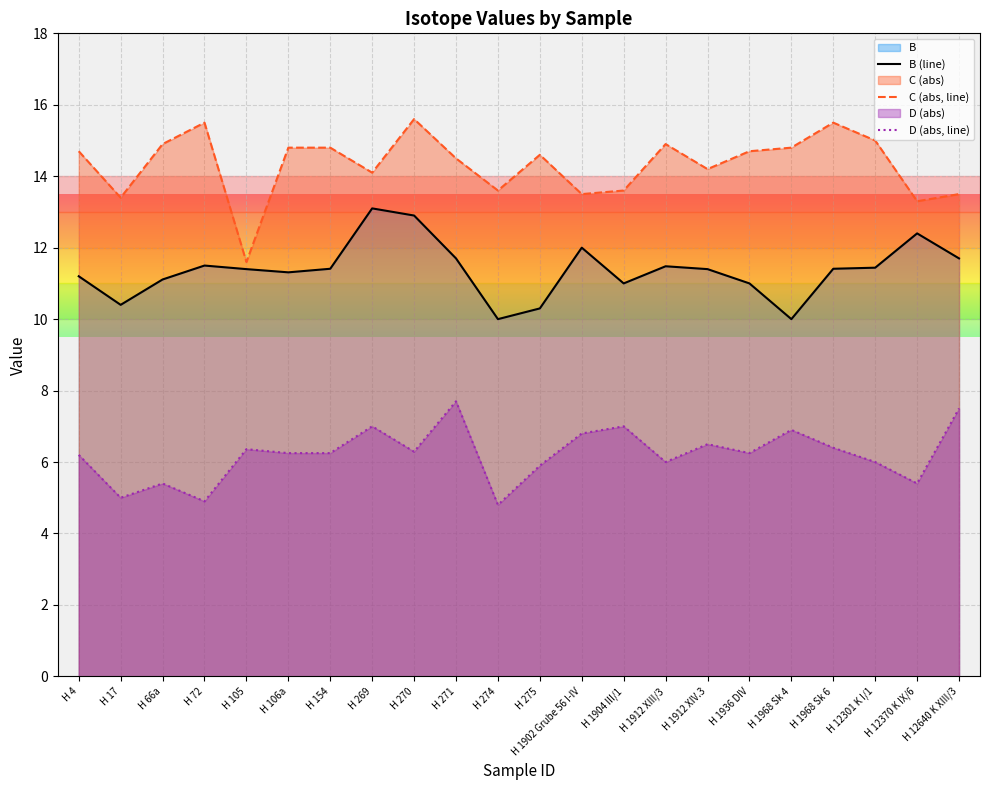

How many data points in B (line) are less than 11?

4